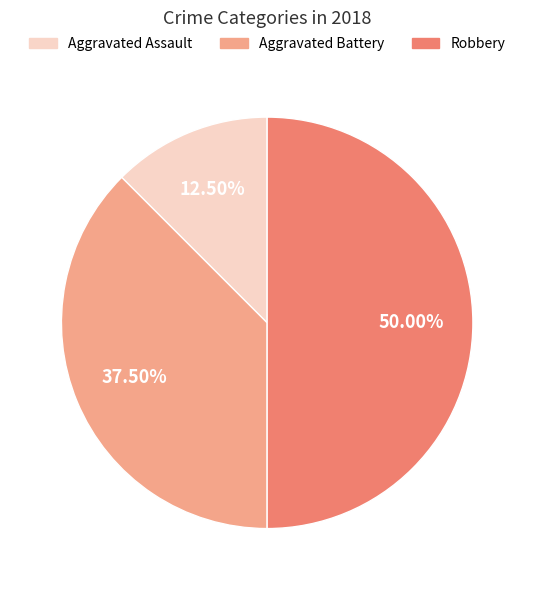

Rank the categories by value from highest to lowest.

Robbery, Aggravated Battery, Aggravated Assault